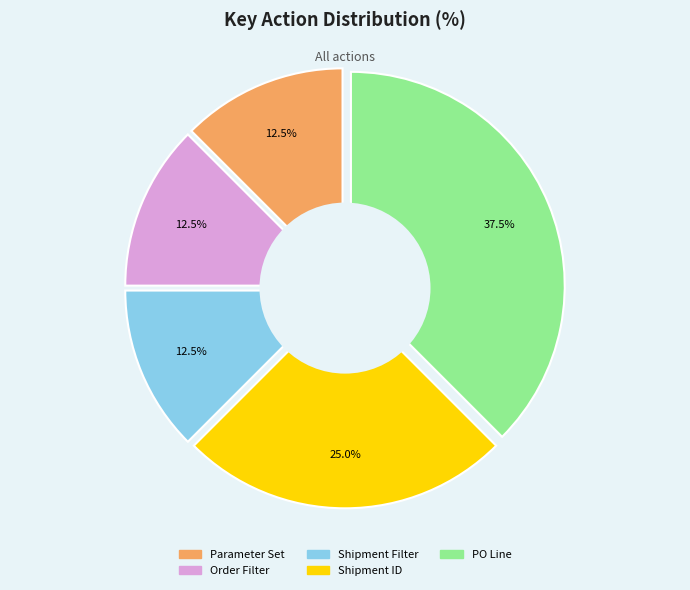

The Shipment ID slice represents 14% of the pie. True or false?

False